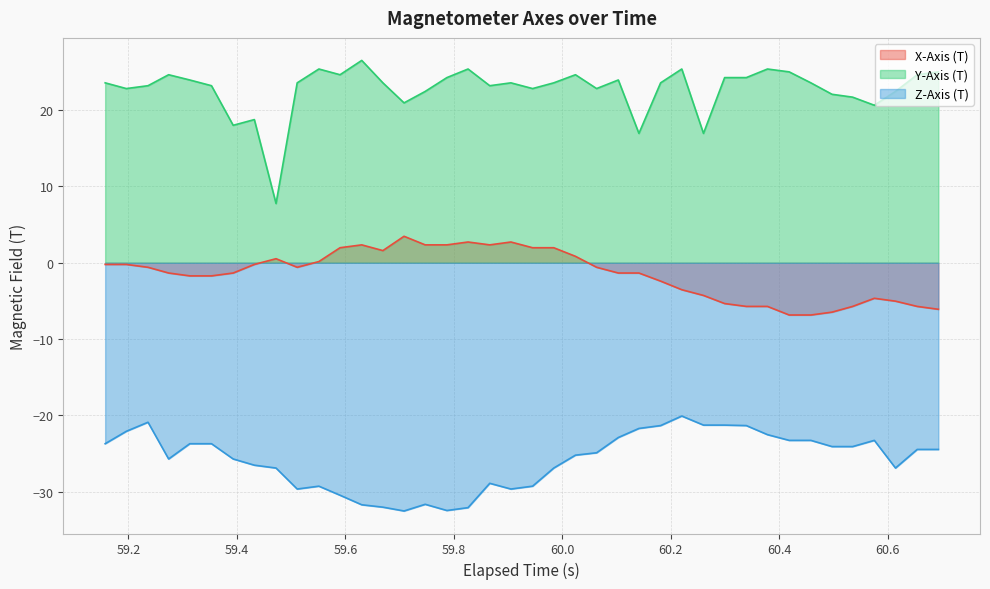

What is the difference between the maximum and minimum values in the Z-Axis (T) series?

12.4